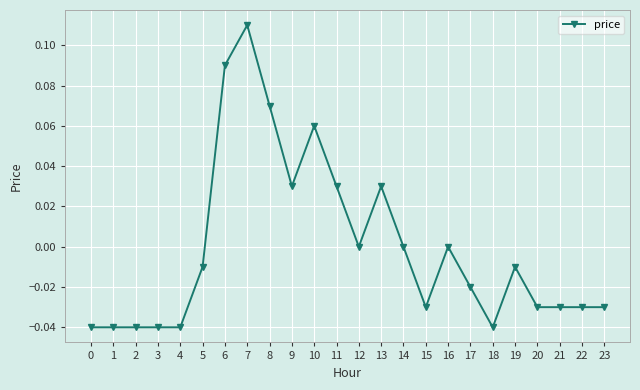

Between 14 and 21, which is larger?

14